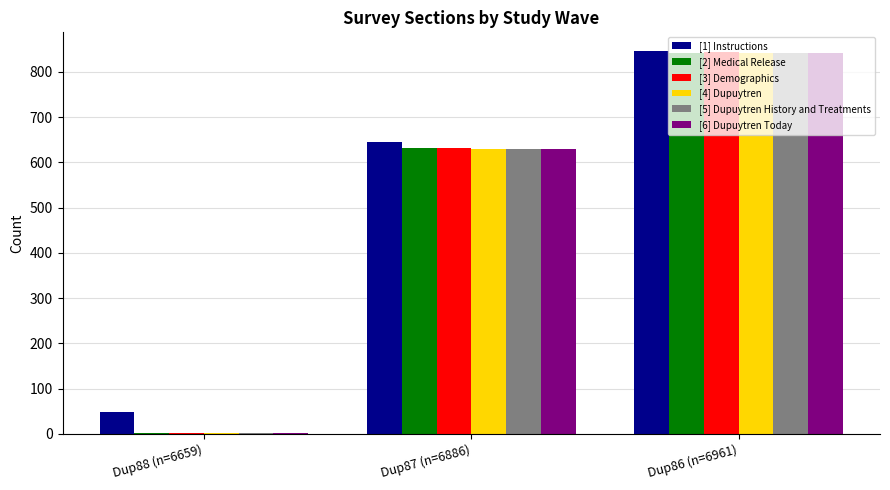

Count the [6] Dupuytren Today values in the range 2 to 841.

3